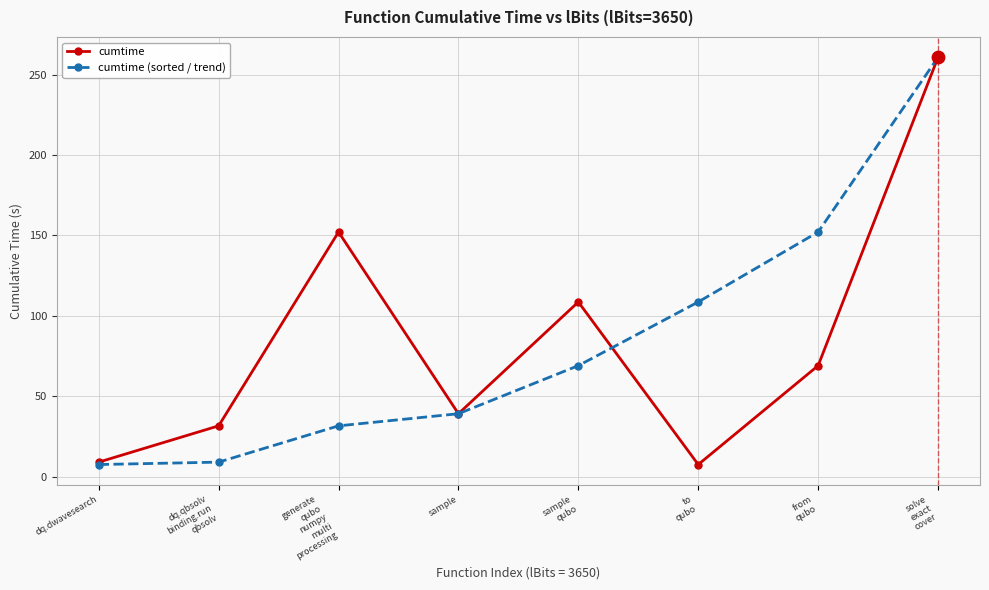

What are all the series names shown in the legend?

cumtime, cumtime (sorted / trend)